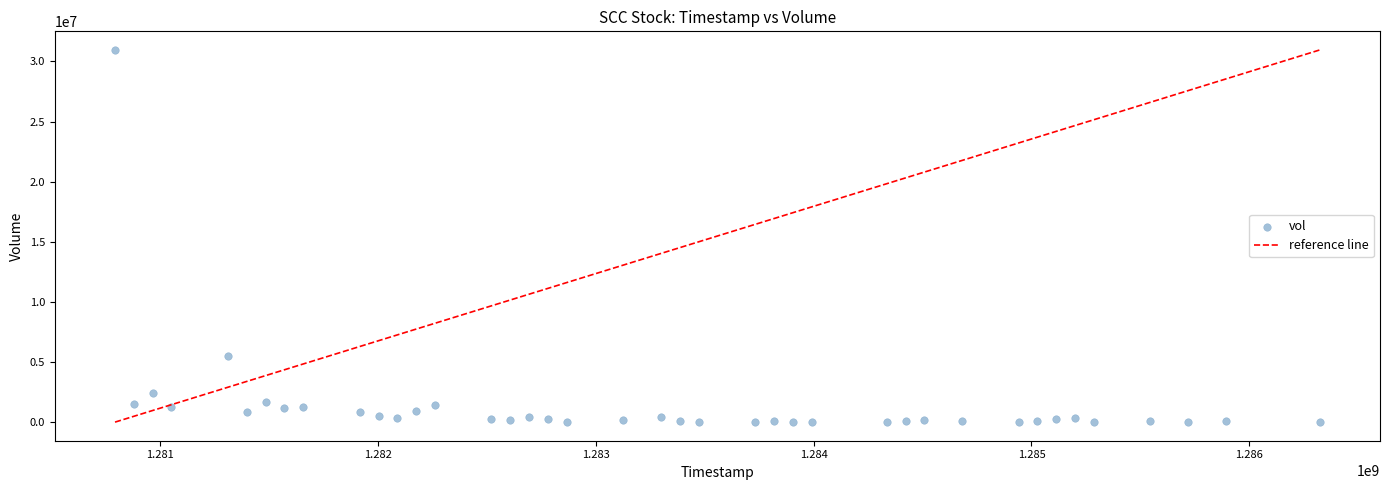

What is the range of Y values (max minus min)?

30960298